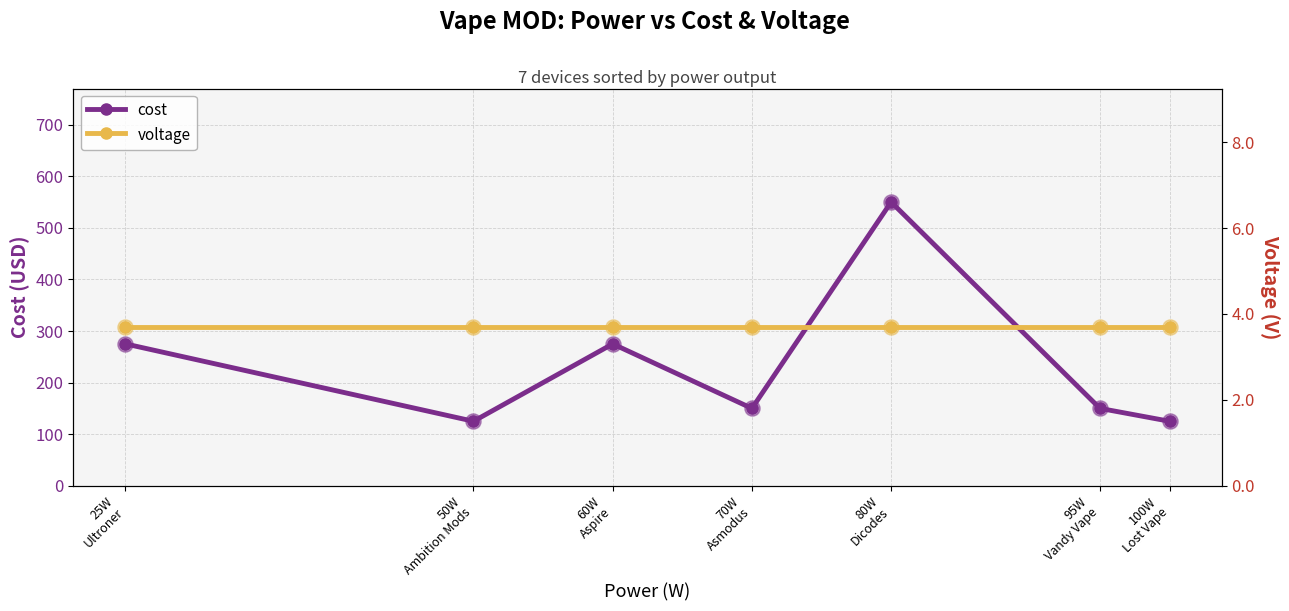

At how many categories does at least one series exceed 450?

1